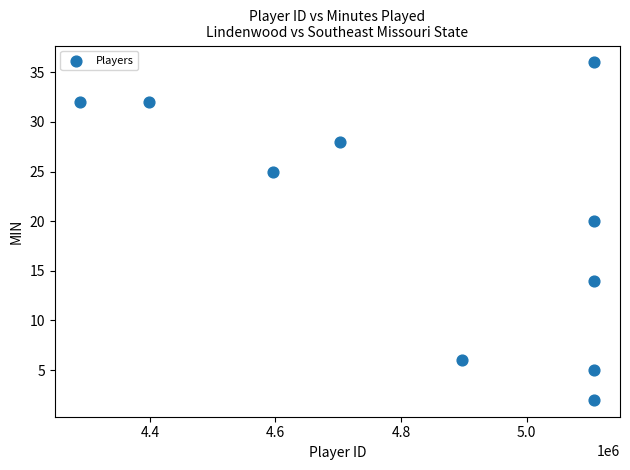

What Y value in the scatter plot is closest to 19?

20